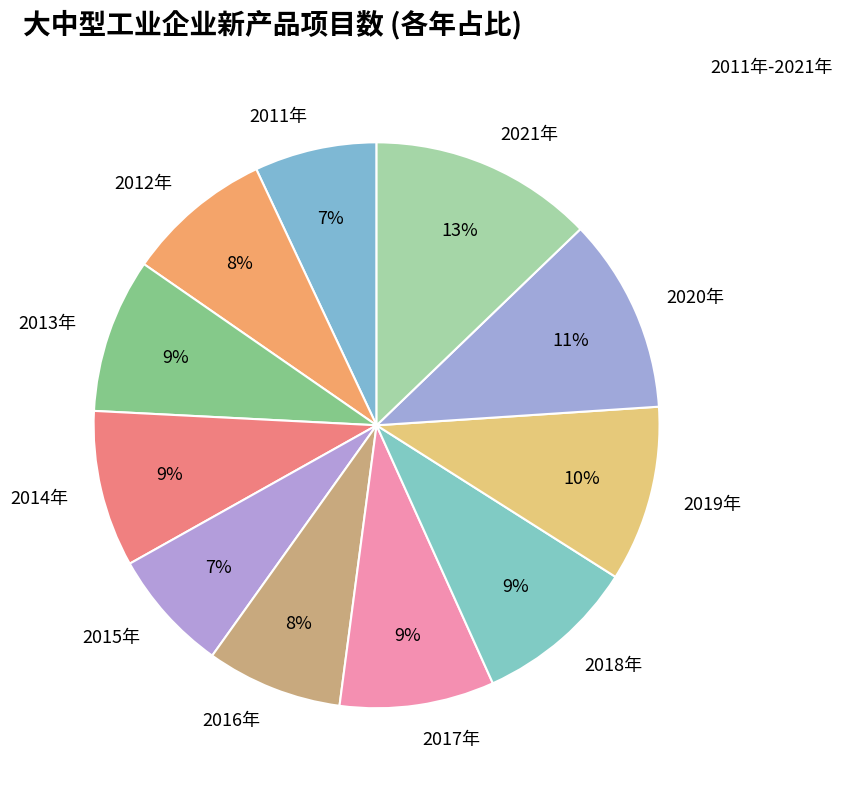

What is the largest slice in the pie chart?

2021年